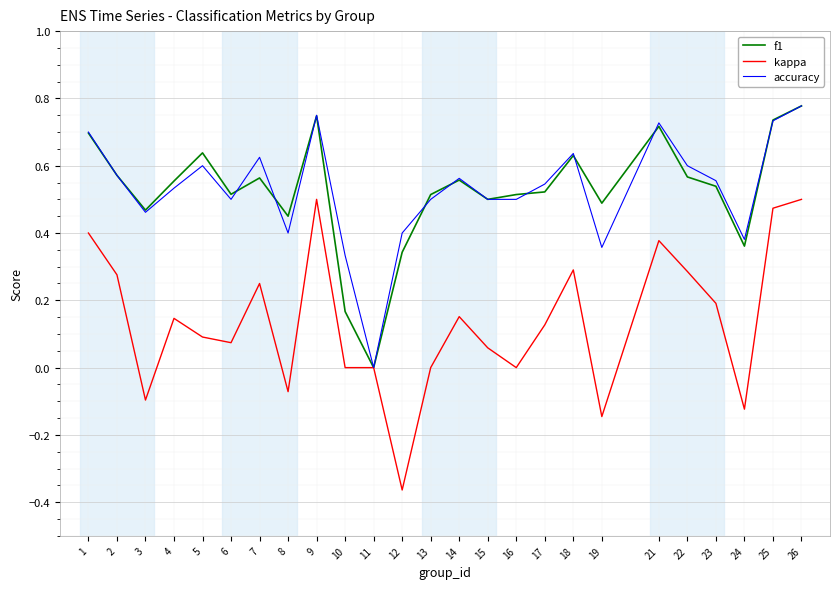

Which series has the largest range (max minus min)?

kappa